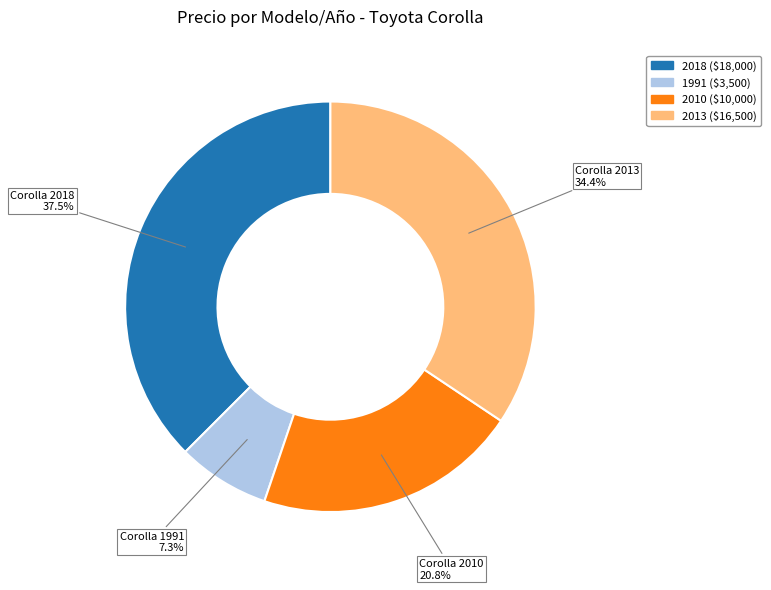

Does any single category account for the majority?

No